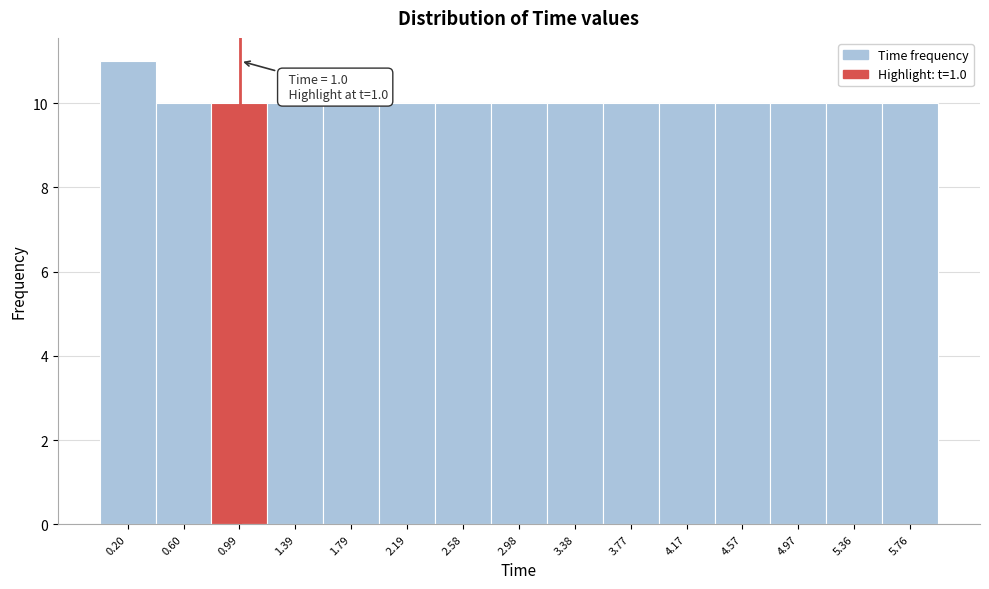

Over which range of the x-axis is the bar tallest?

0.00 to 0.40